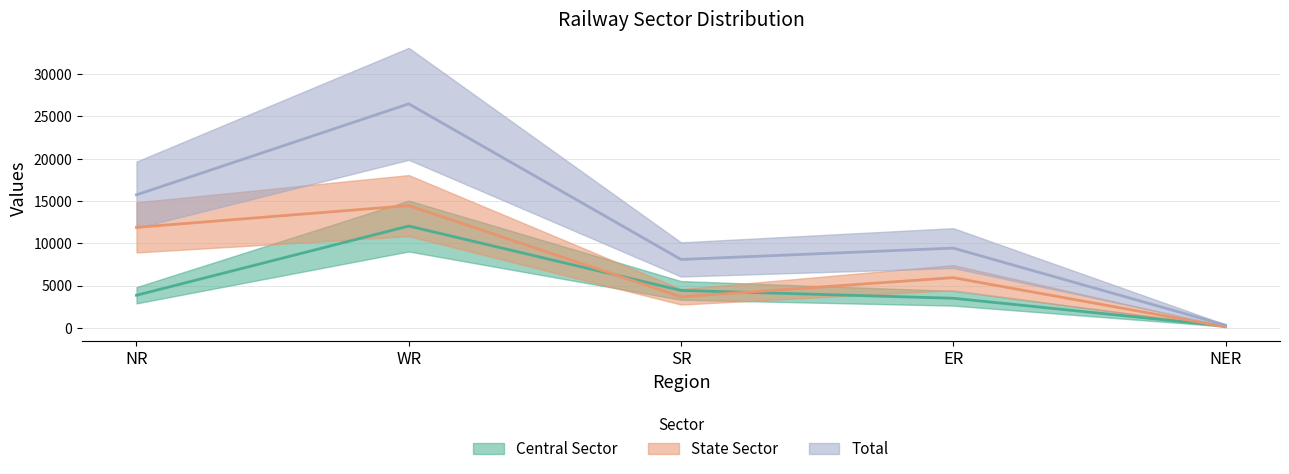

Reading left to right, what are all the values shown in this chart?

Central Sector: NR=3847	WR=12034	SR=4420	ER=3495	NER=200
State Sector: NR=11875	WR=14446	SR=3662	ER=5929	NER=110
Total: NR=15722	WR=26480	SR=8082	ER=9424	NER=310